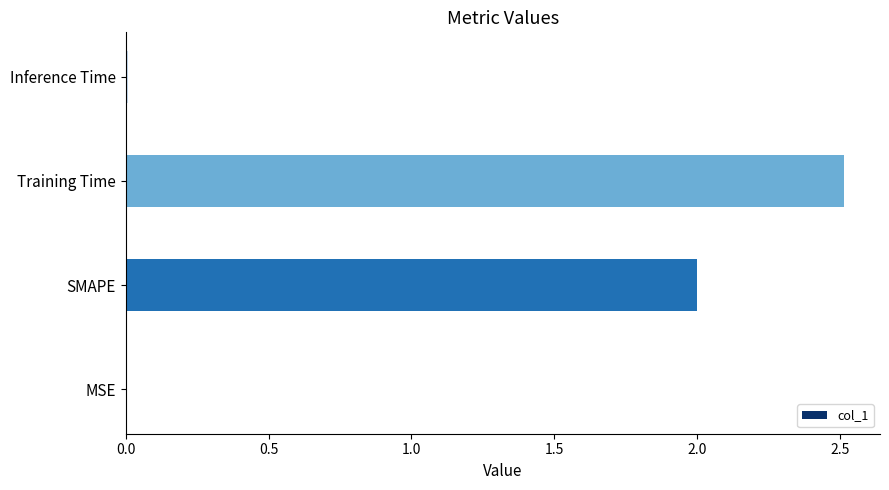

What is the greatest value displayed?

2.5